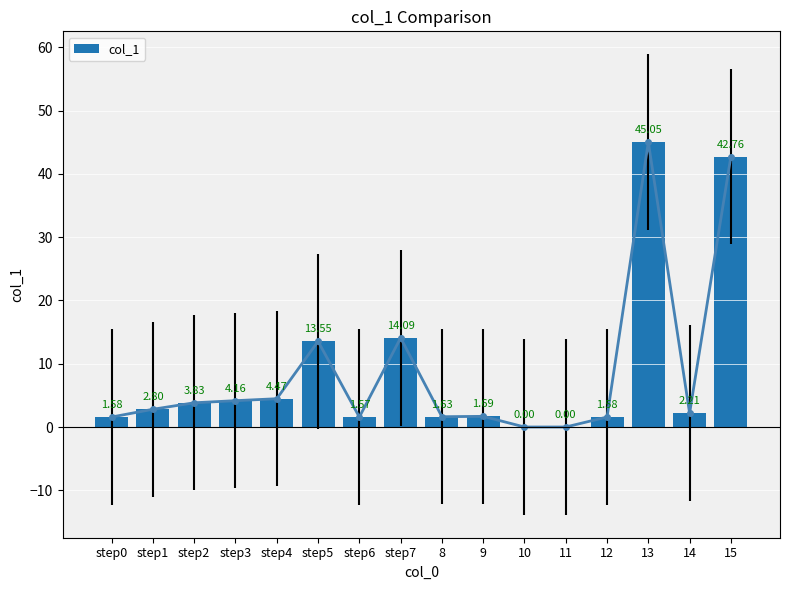

What is the difference between the values at 15 and 14?

40.6